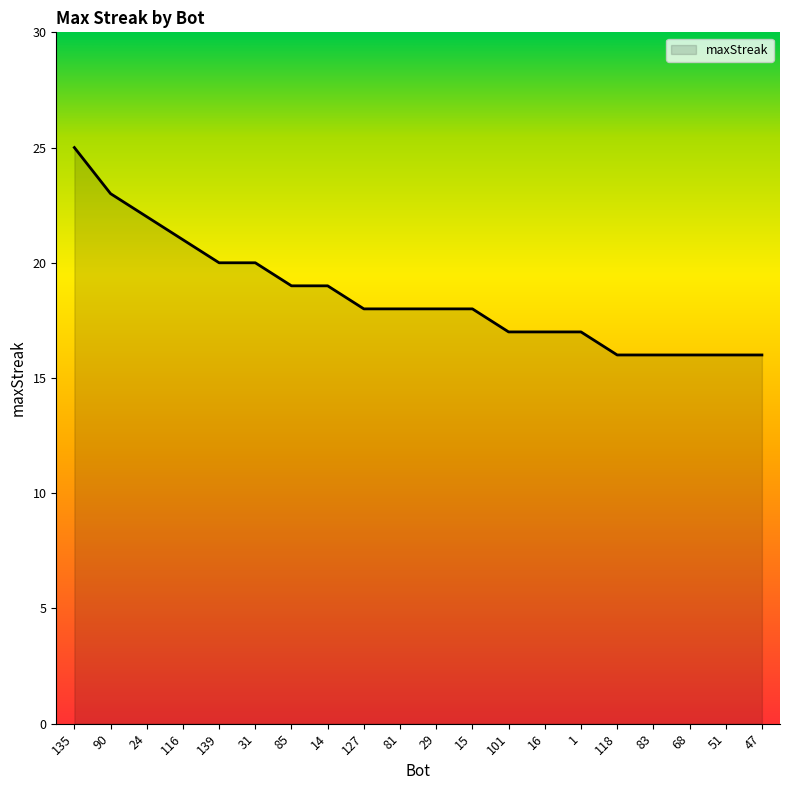

Does the chart display data point markers on the line(s)?

No